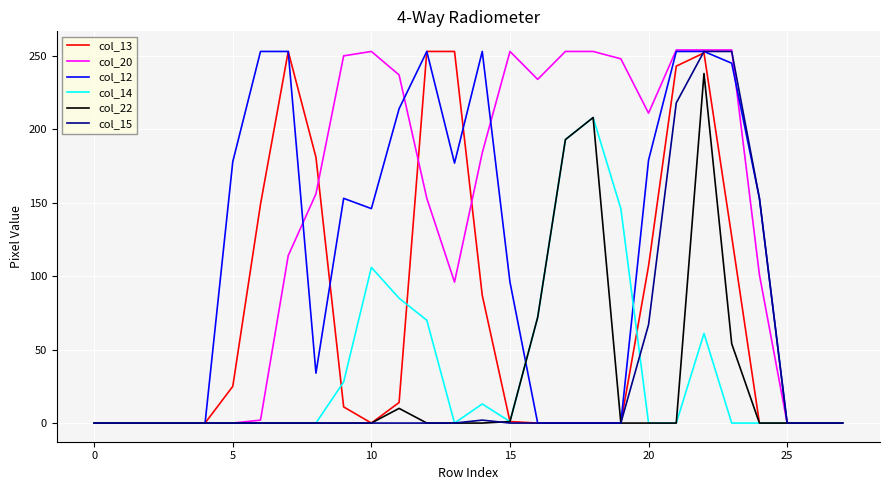

The value of col_22 at 10 is 0. True or false?

True